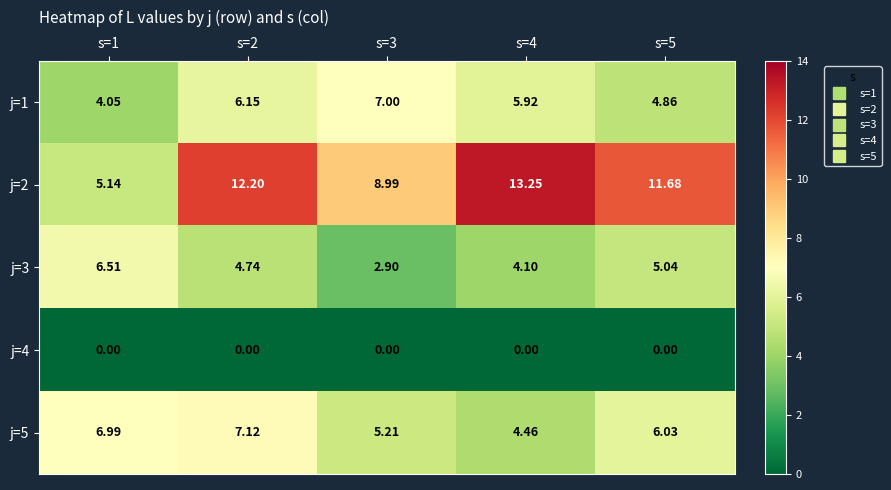

What is the total value across all series at s=1?

22.7